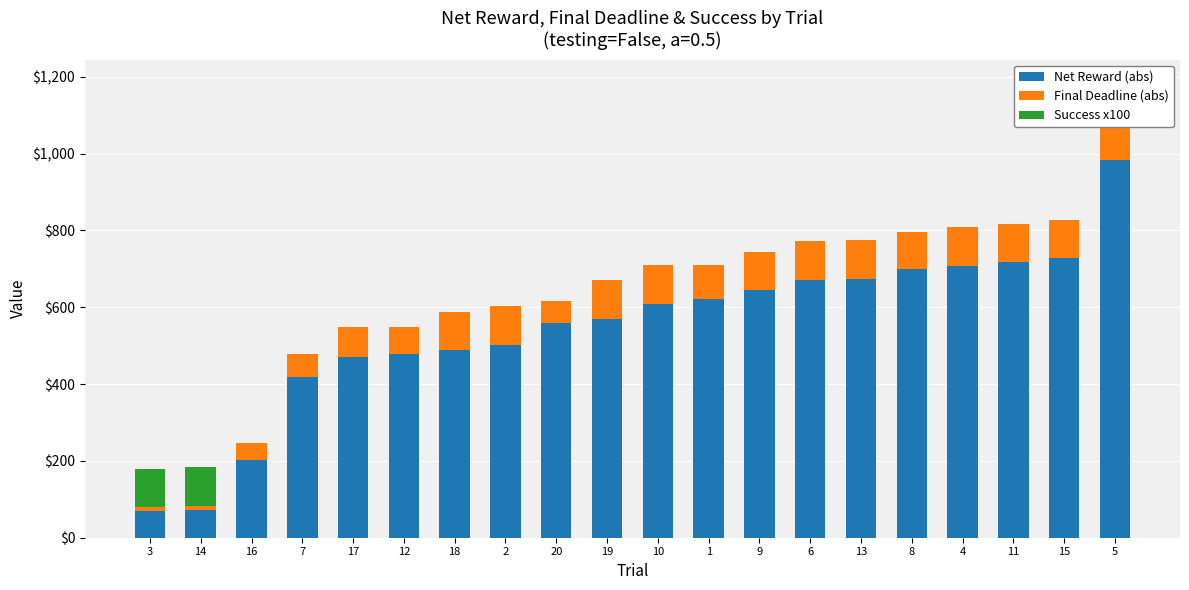

What position from the left is 19?

10